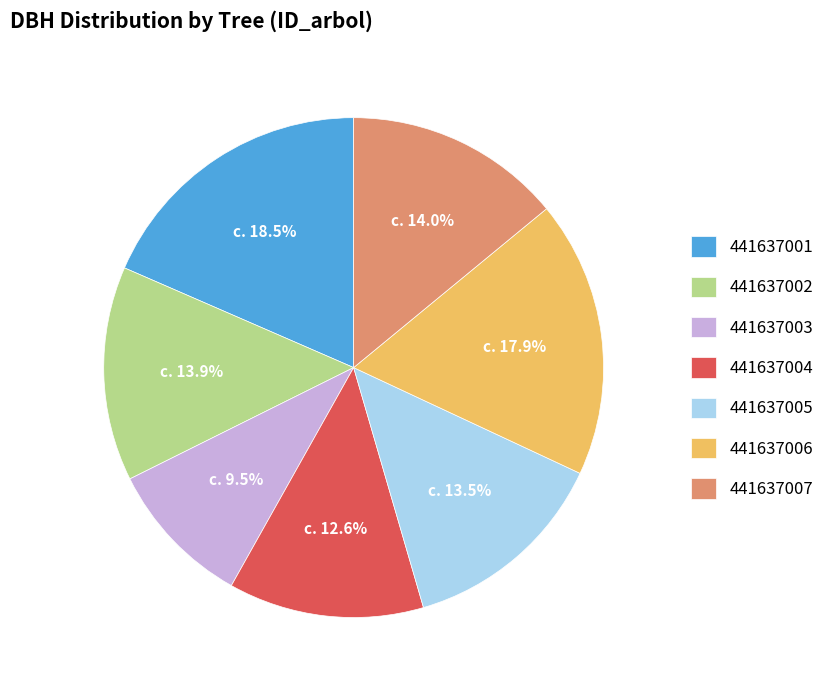

What is the largest slice in the pie chart?

441637001